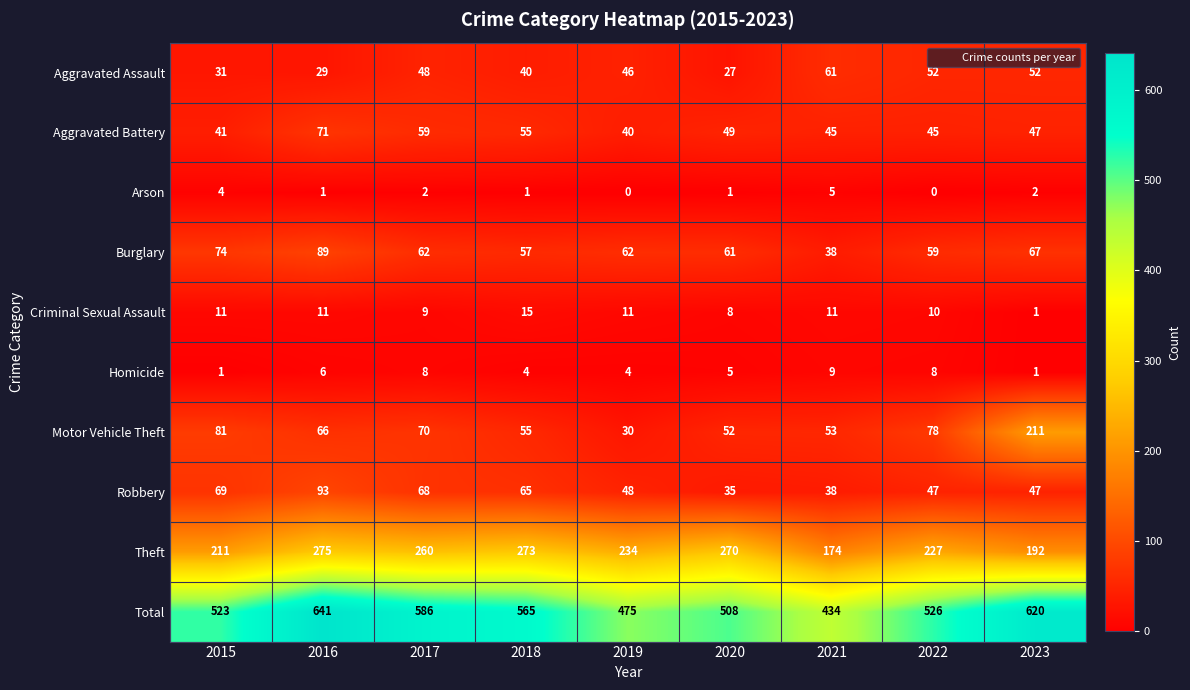

How many categories are shown in the chart?

9